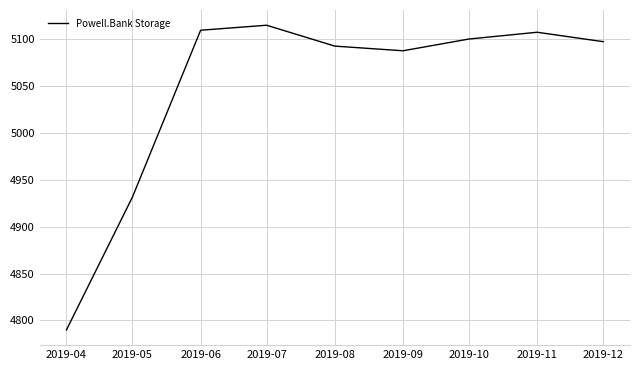

What is the change in value from 2019-04 to 2019-10?

+310.3